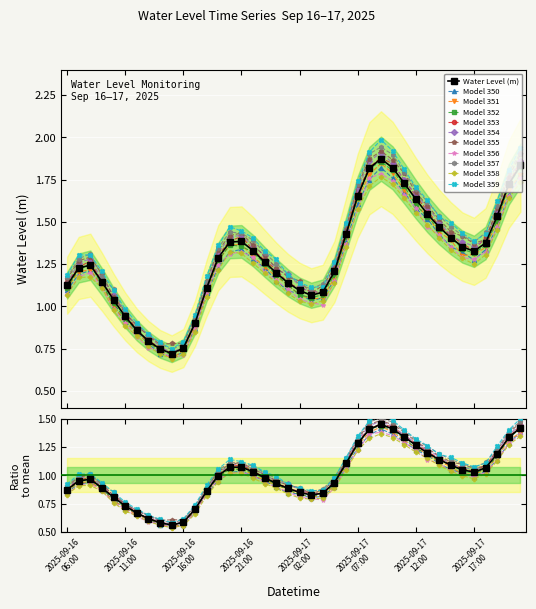

The chart shows a value of 0.3 at 2025-09-16 14:00. True or false?

False